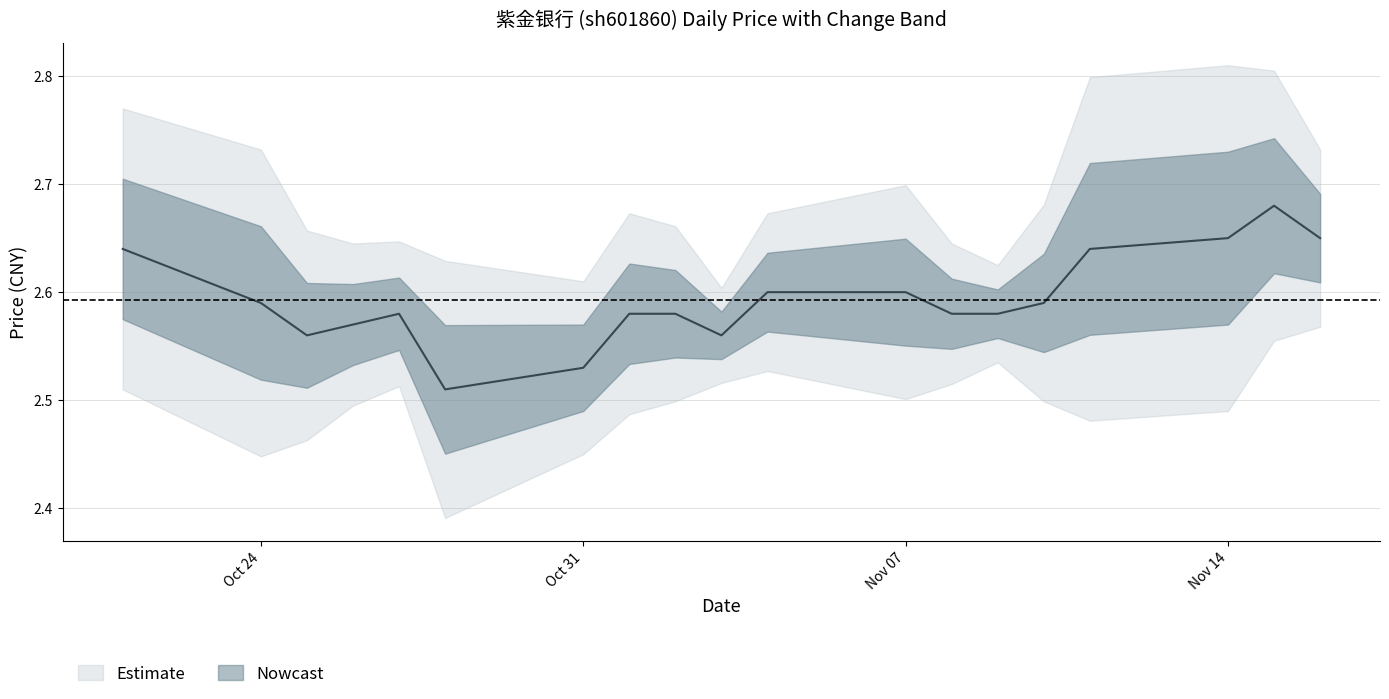

What is the label of the 16th point from the left?

2022-11-11